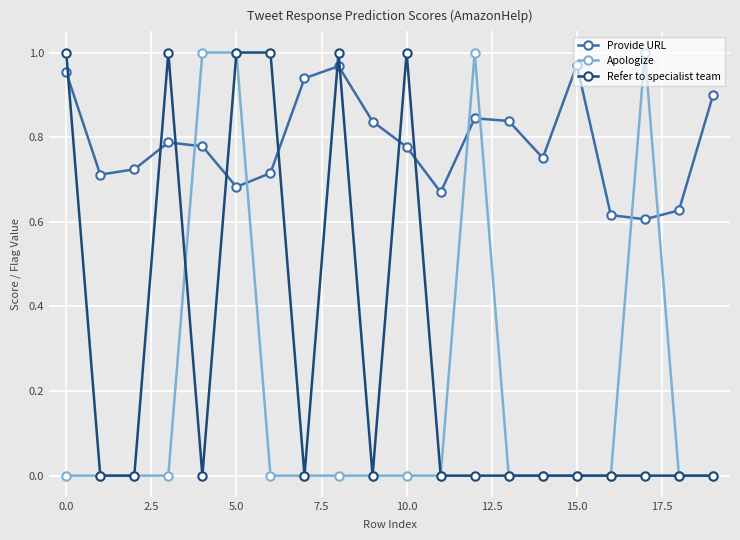

List the series in order of their overall mean, lowest first.

Apologize, Refer to specialist team, Provide URL